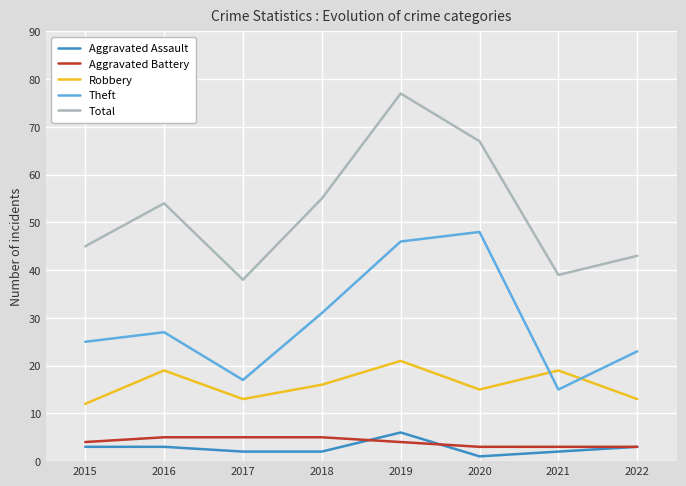

Which label corresponds to the smallest value in the chart?

2020